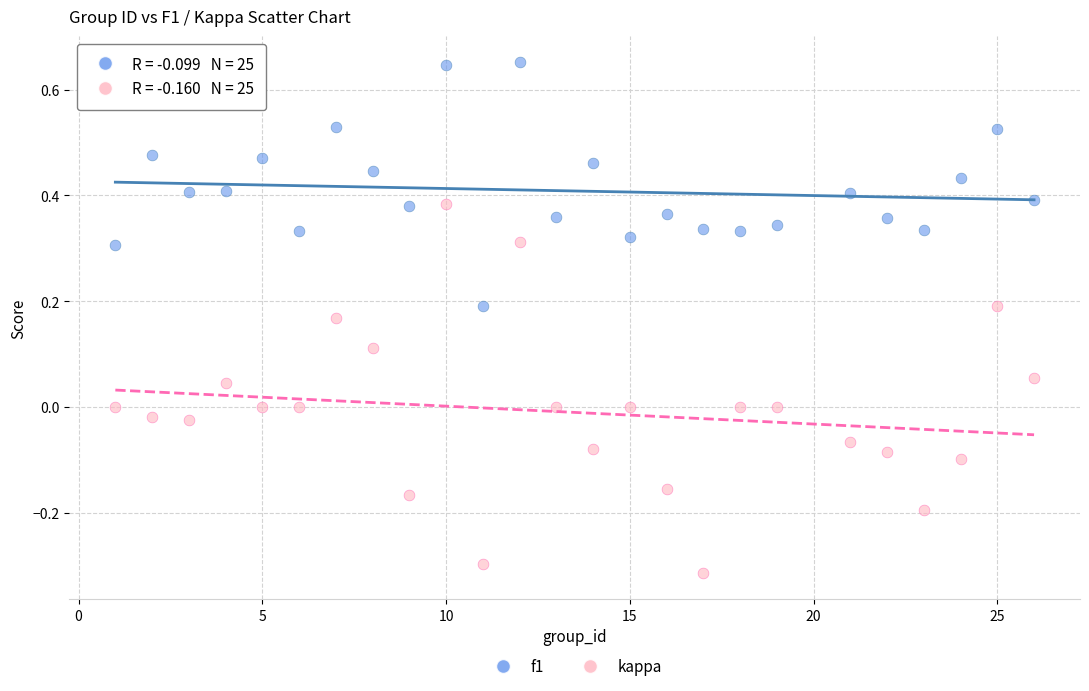

Which series contains the lowest Y value?

kappa